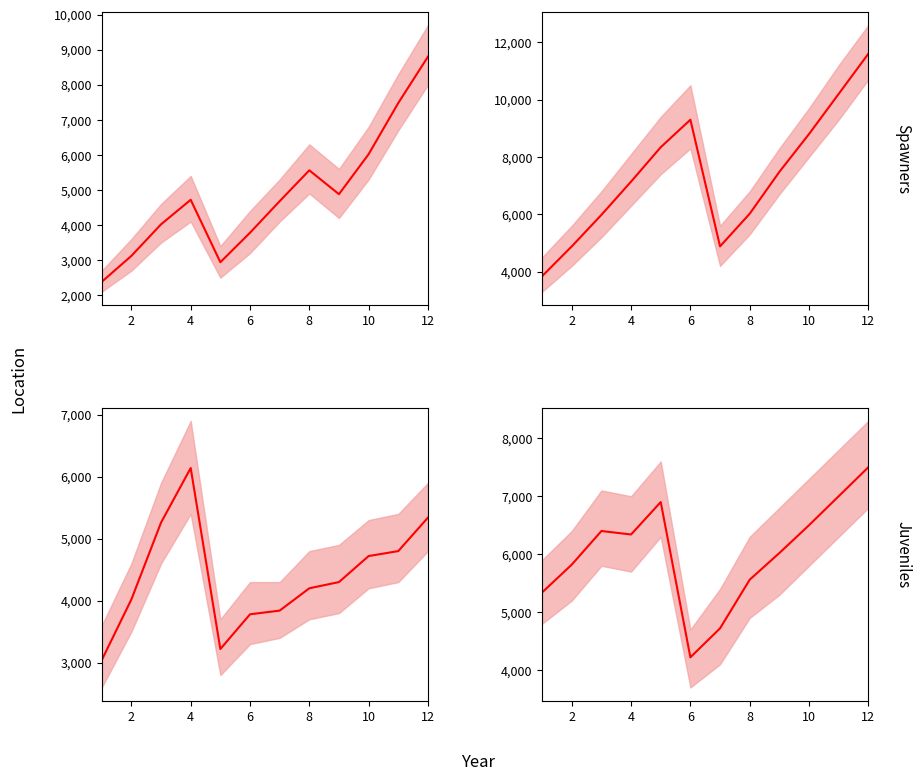

The value of Juveniles - Location A at 10 is 1304. True or false?

False